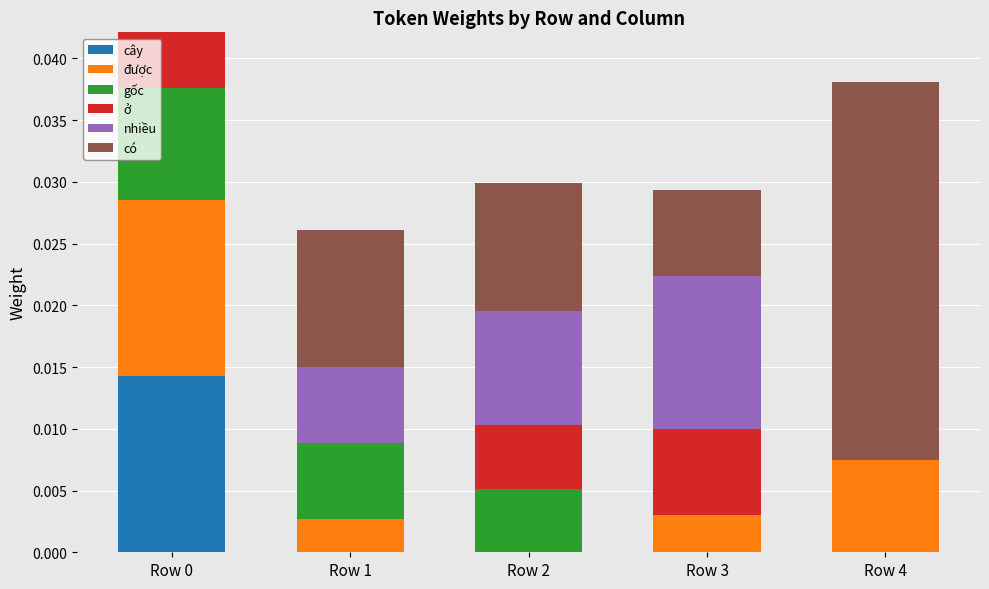

What are all the series names shown in the legend?

cây, được, gốc, ở, nhiều, có